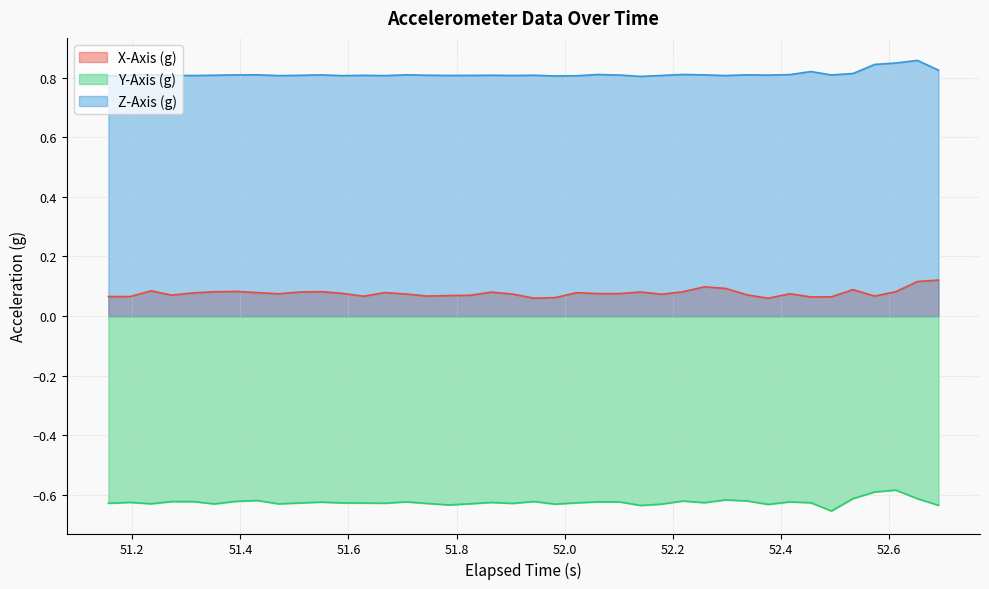

List the series in order of their overall mean, lowest first.

Y-Axis (g), X-Axis (g), Z-Axis (g)